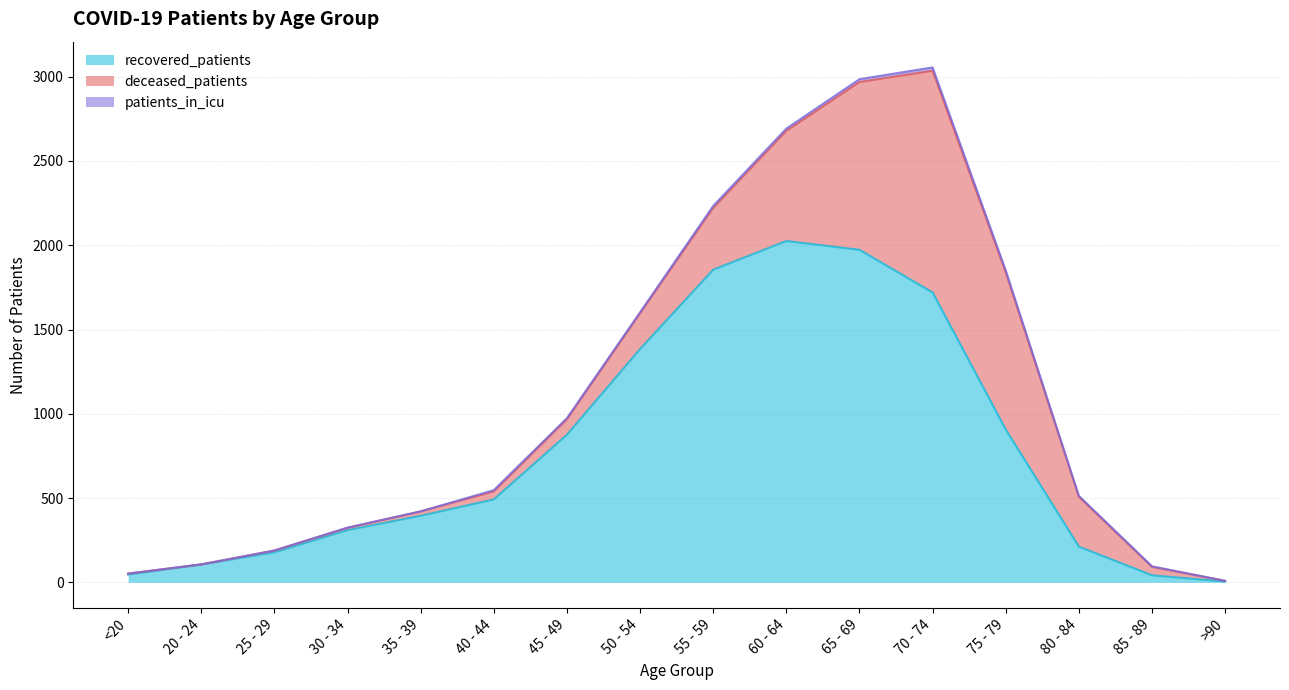

Between which two adjacent categories do patients_in_icu and deceased_patients first intersect?

<20 and 20 - 24